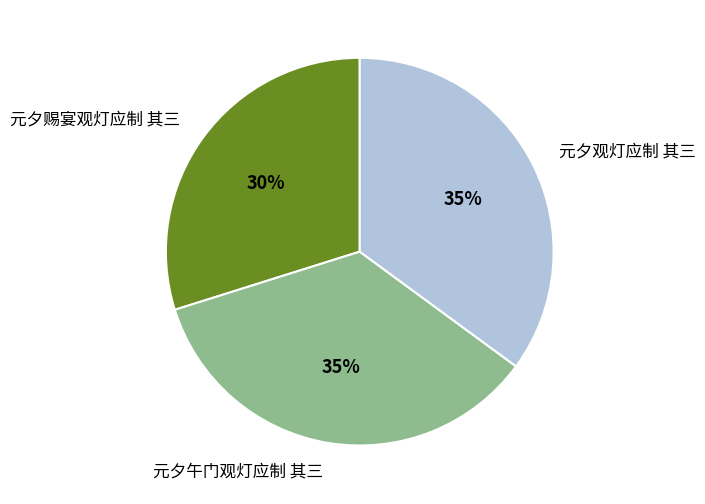

To the nearest percent, what portion does 元夕午门观灯应制 其三 represent?

35%